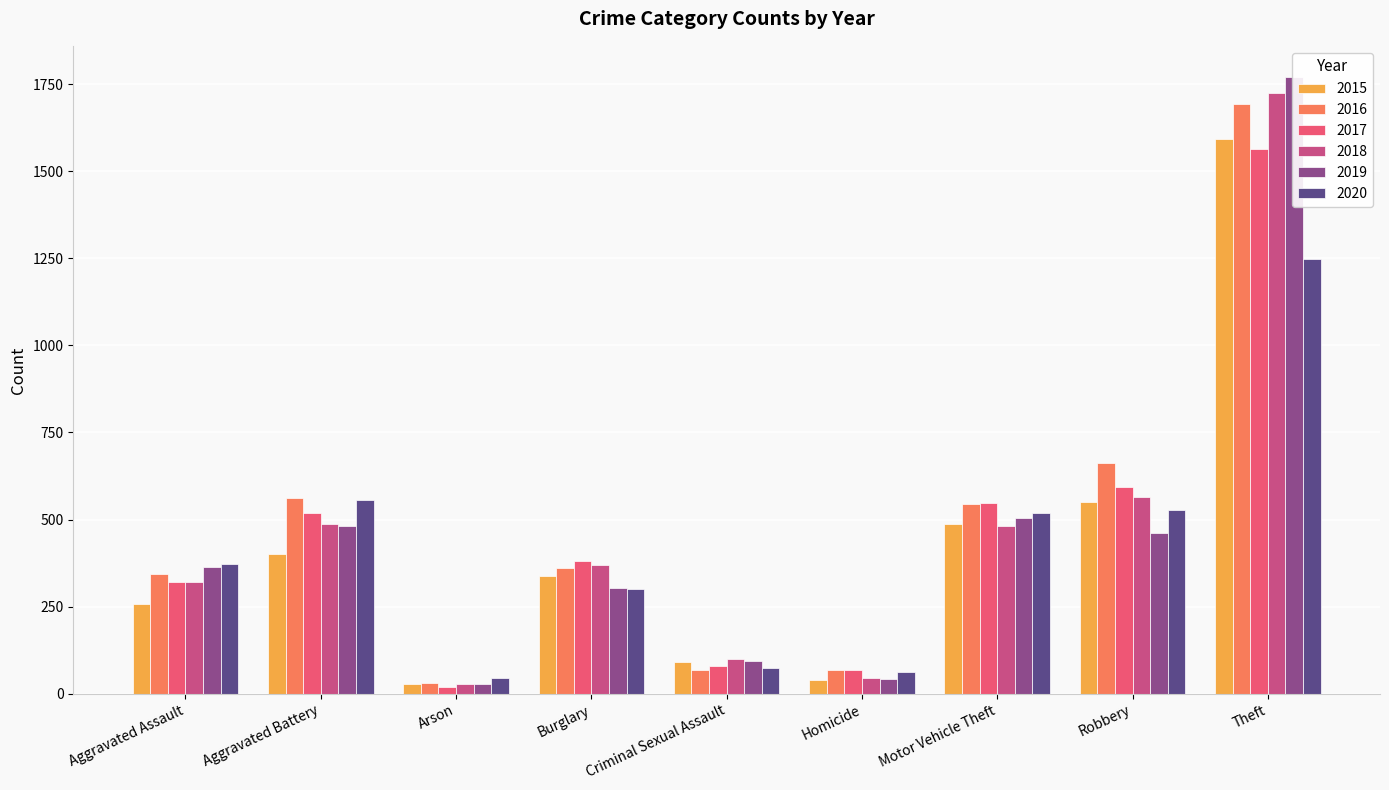

Which series has the largest range (max minus min)?

2019